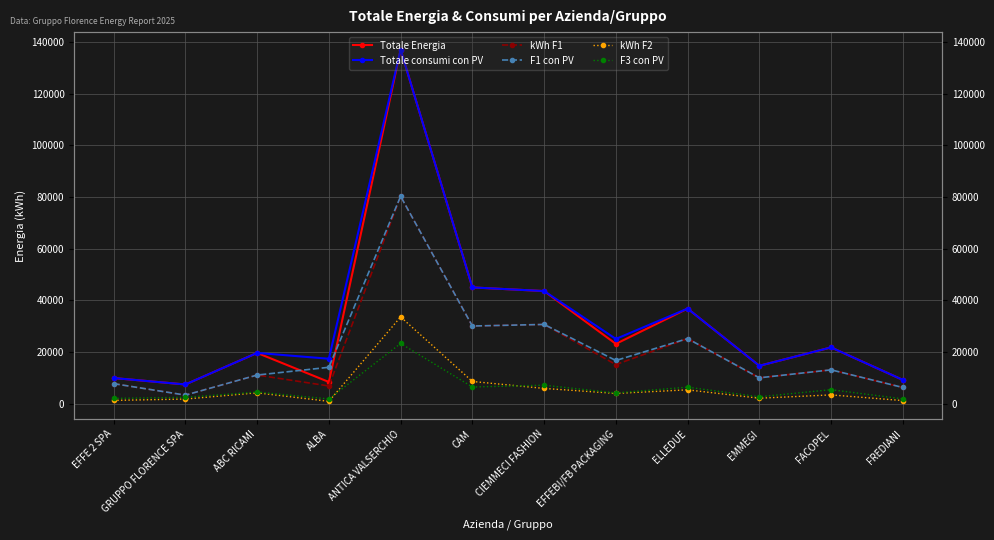

Which series has the largest range (max minus min)?

Totale Energia